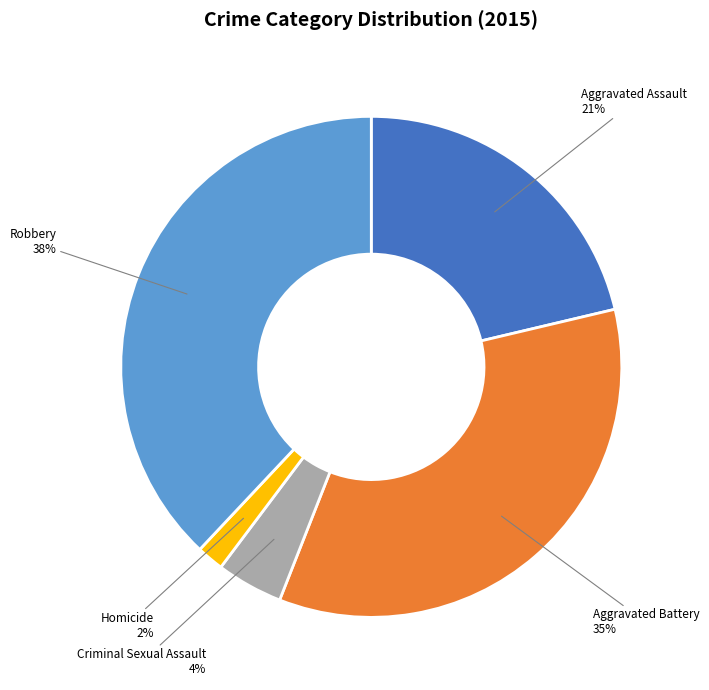

Do Aggravated Battery and Aggravated Assault together represent more than half of the pie?

Yes